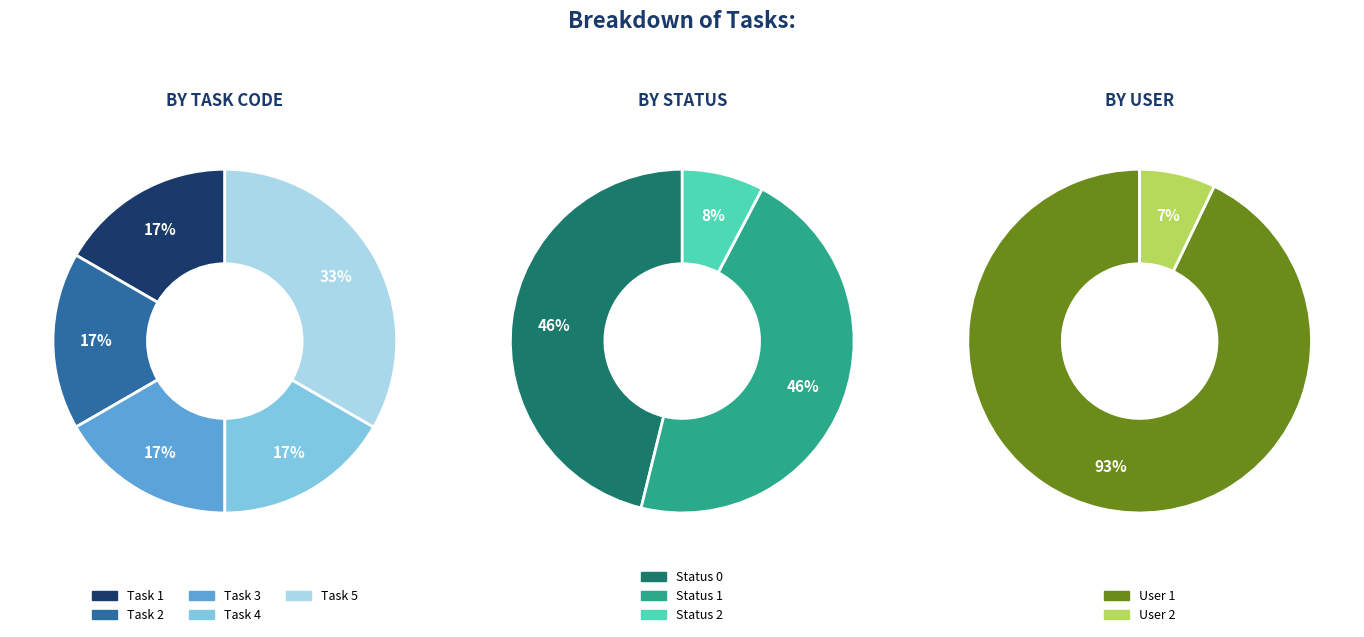

How many segments does this pie chart have?

5